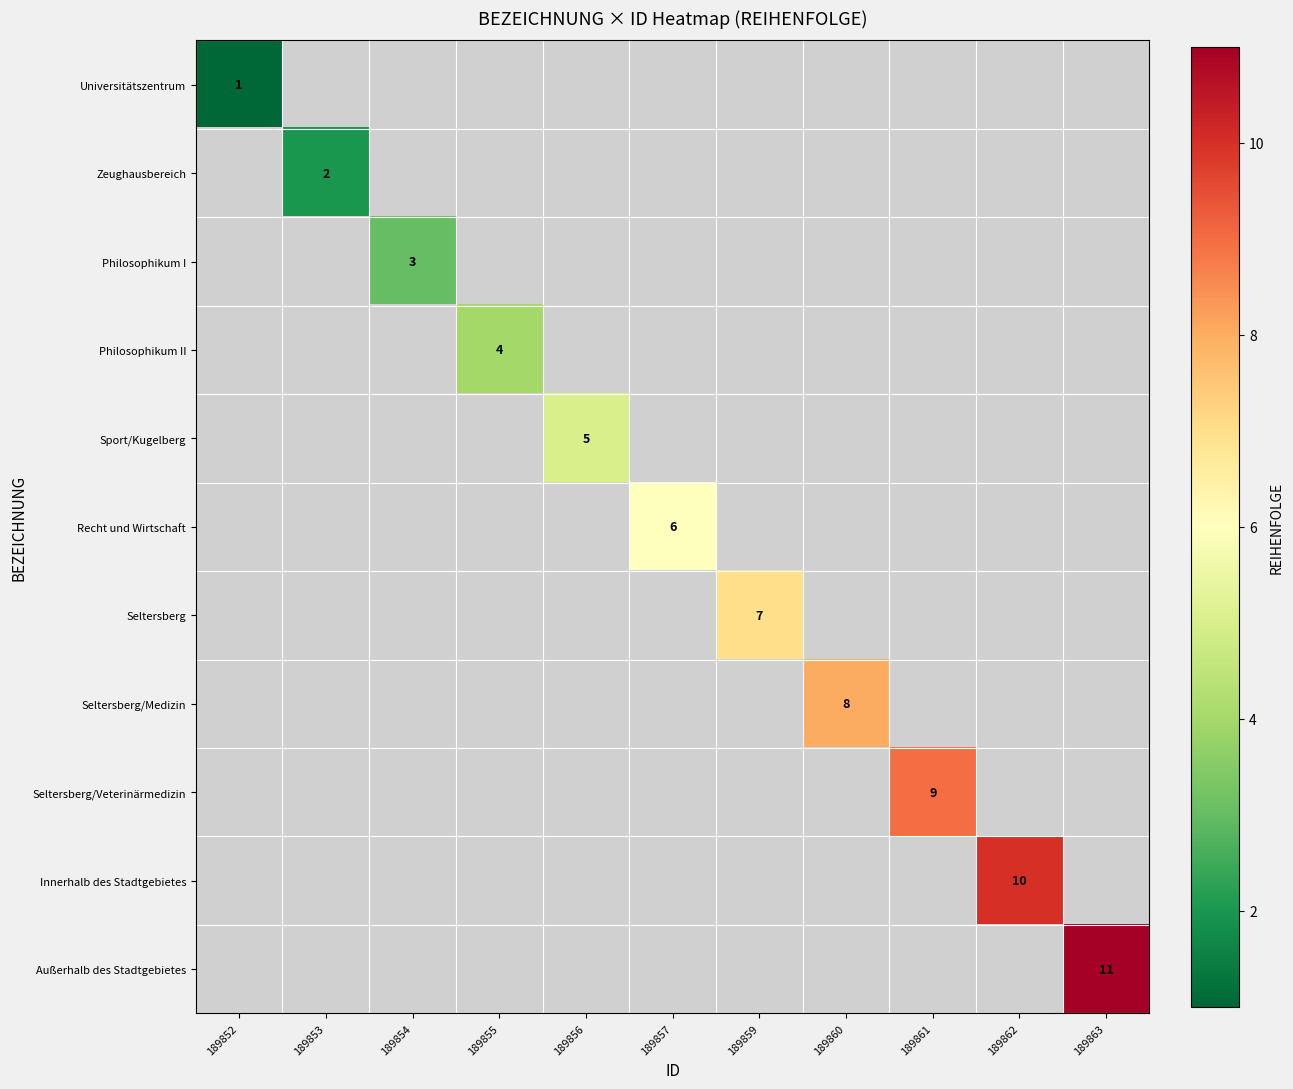

What is the minimum value shown in the chart?

1.0